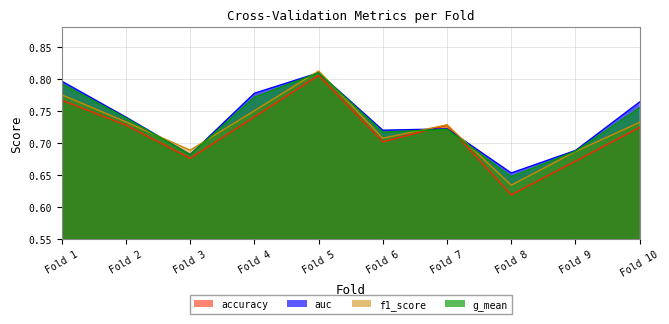

Which label corresponds to the largest value in the chart?

Fold 5